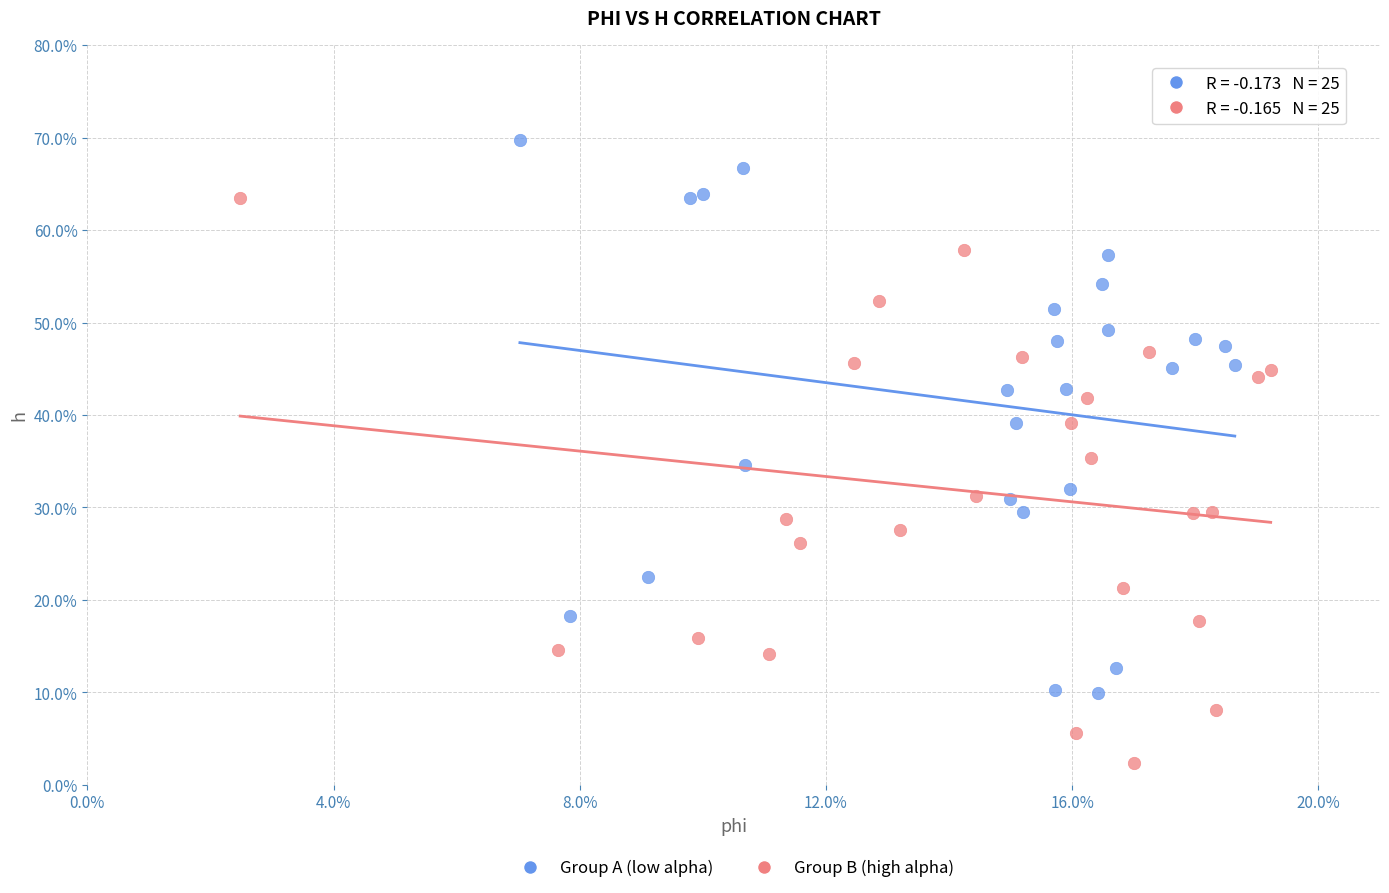

Which series has the largest Y range (max minus min)?

Group B (high alpha)